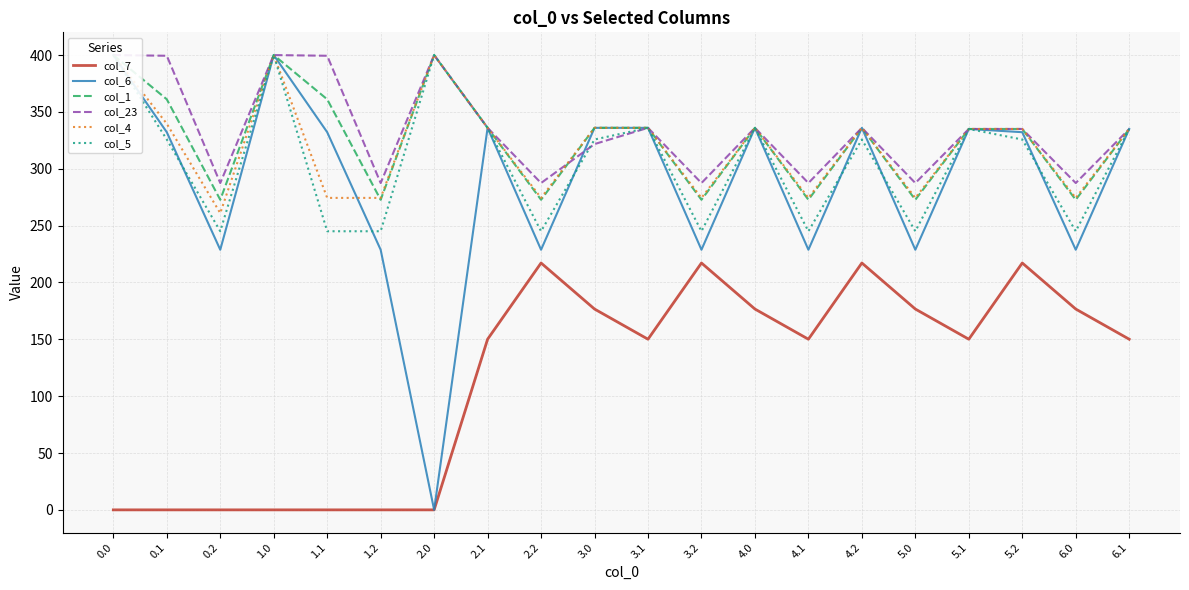

How many interior local peaks does the col_4 series have?

4